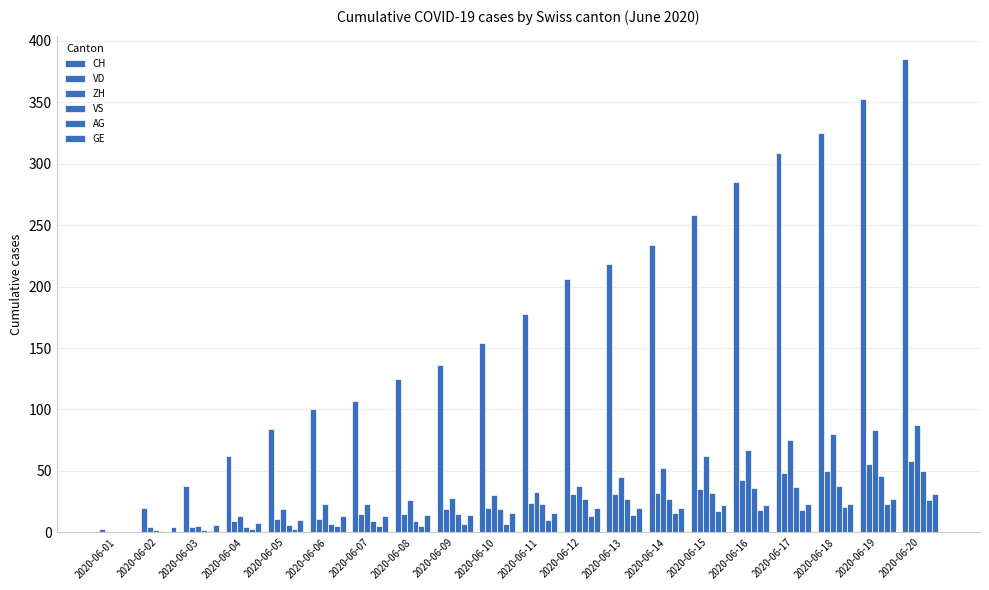

Reading left to right, what are all the values shown in this chart?

CH: 3	20	38	62	84	100	107	125	136	154	178	206	218	234	258	285	309	325	353	385
VD: 0	4	4	9	11	11	15	15	19	20	24	31	31	32	35	43	48	50	56	58
ZH: 0	2	5	13	19	23	23	26	28	30	33	38	45	52	62	67	75	80	83	87
VS: 0	1	2	4	6	7	9	9	15	19	23	27	27	27	32	36	37	38	46	50
AG: 0	0	1	3	3	5	5	5	7	7	10	13	14	16	17	18	18	21	23	26
GE: 0	4	6	8	10	13	13	14	14	16	16	20	20	20	22	22	23	23	27	31